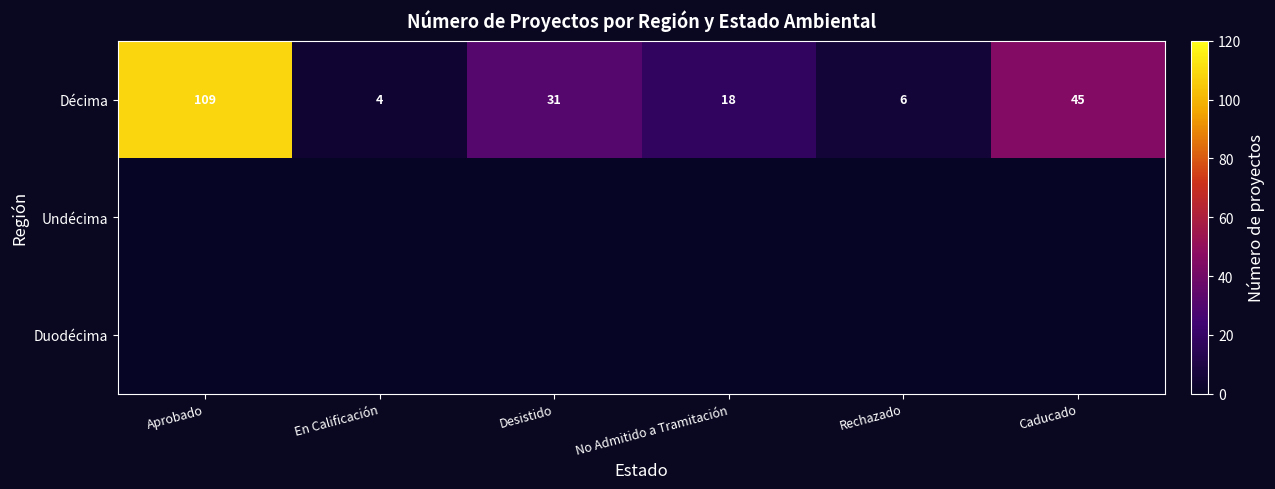

Which category has the lowest value in the Décima series?

En Calificación